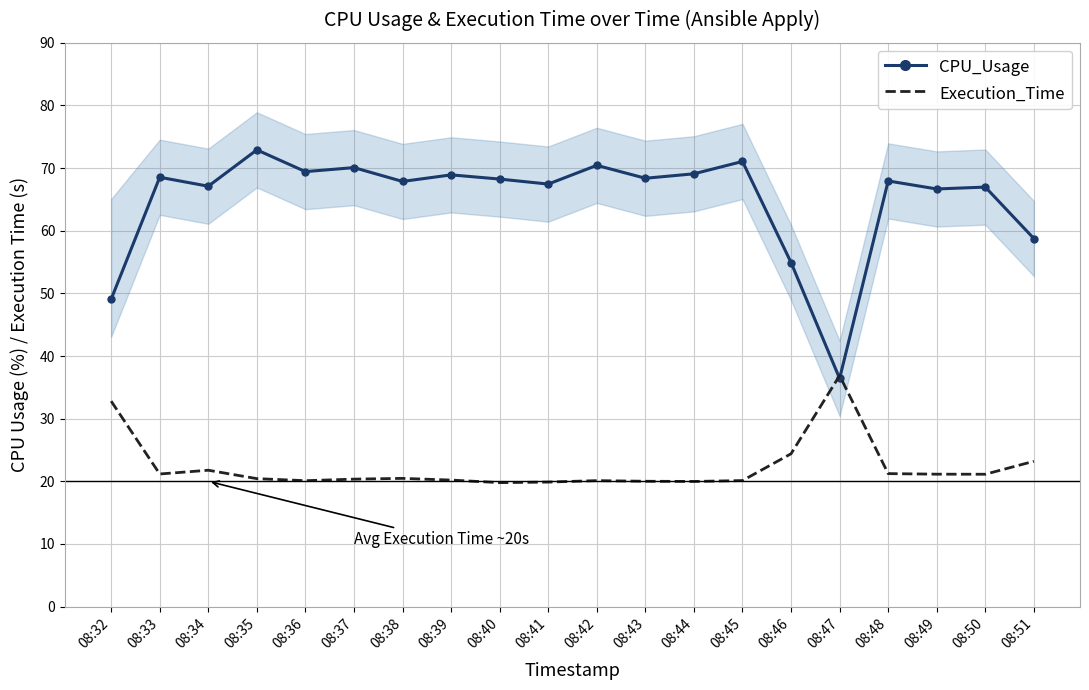

Does the chart have visible grid lines?

Yes